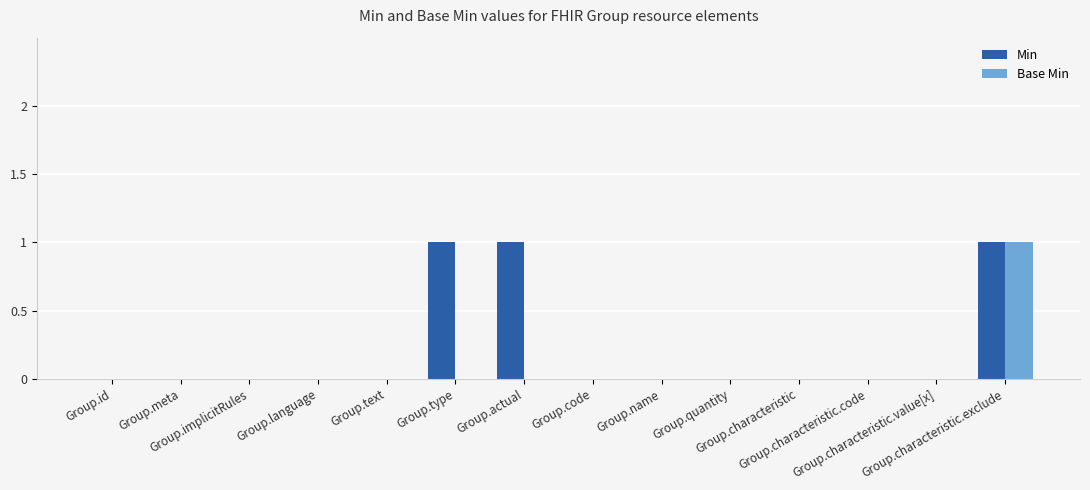

What is the highest value of the Base Min series?

1